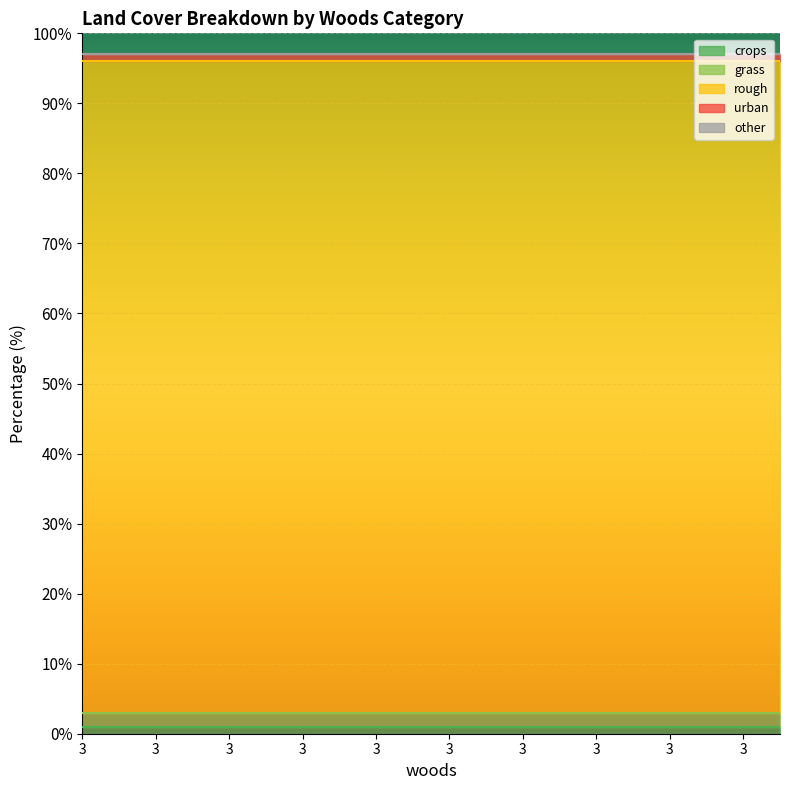

Rank the series at 3 from highest to lowest value.

rough, grass, crops, urban, other